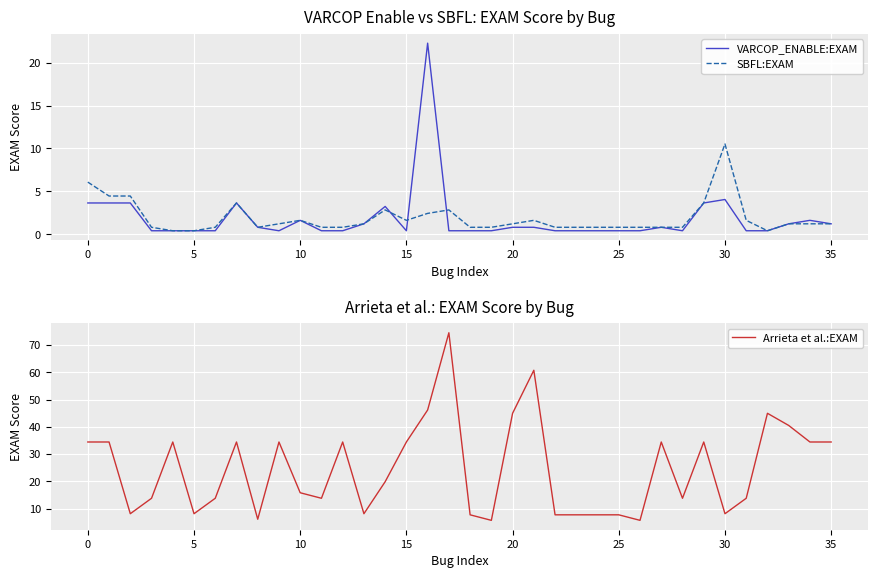

How many lines are shown in the chart?

3